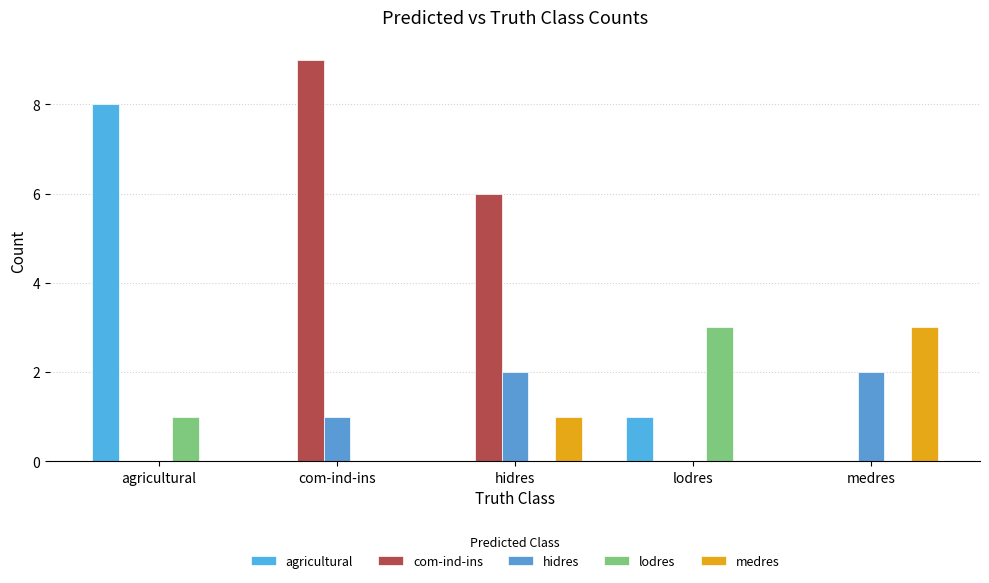

At which category is the sum across all series the highest?

com-ind-ins